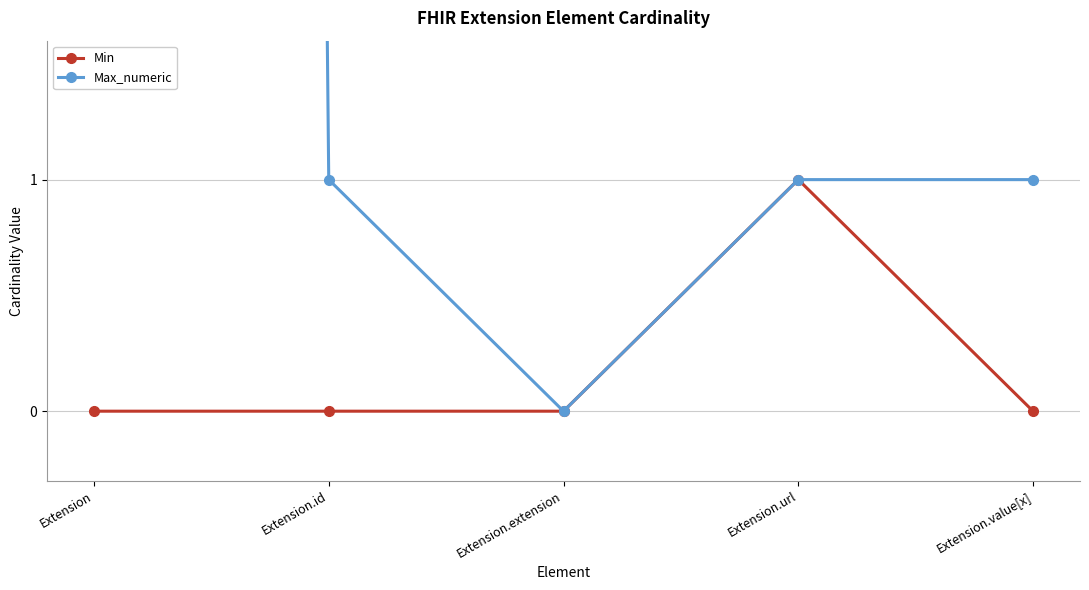

Where does the Max_numeric series first go above 1?

Extension